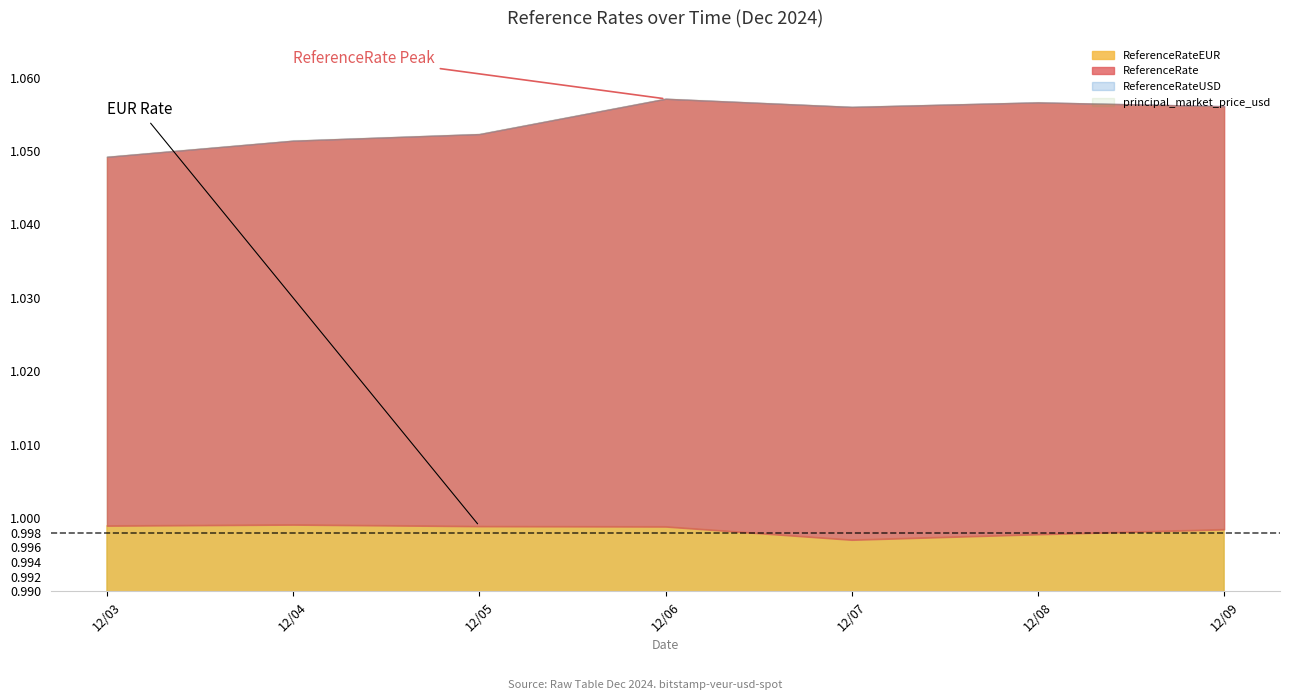

Reading left to right, transcribe all the data shown in this chart.

ReferenceRate: 2024-12-03=1.0	2024-12-04=1.1	2024-12-05=1.1	2024-12-06=1.1	2024-12-07=1.1	2024-12-08=1.1	2024-12-09=1.1
ReferenceRateEUR: 2024-12-03=1.0	2024-12-04=1.0	2024-12-05=1.0	2024-12-06=1.0	2024-12-07=1.0	2024-12-08=1.0	2024-12-09=1.0
ReferenceRateUSD: 2024-12-03=1.0	2024-12-04=1.1	2024-12-05=1.1	2024-12-06=1.1	2024-12-07=1.1	2024-12-08=1.1	2024-12-09=1.1
principal_market_price_usd: 2024-12-03=1.0	2024-12-04=1.1	2024-12-05=1.1	2024-12-06=1.1	2024-12-07=1.1	2024-12-08=1.1	2024-12-09=1.1